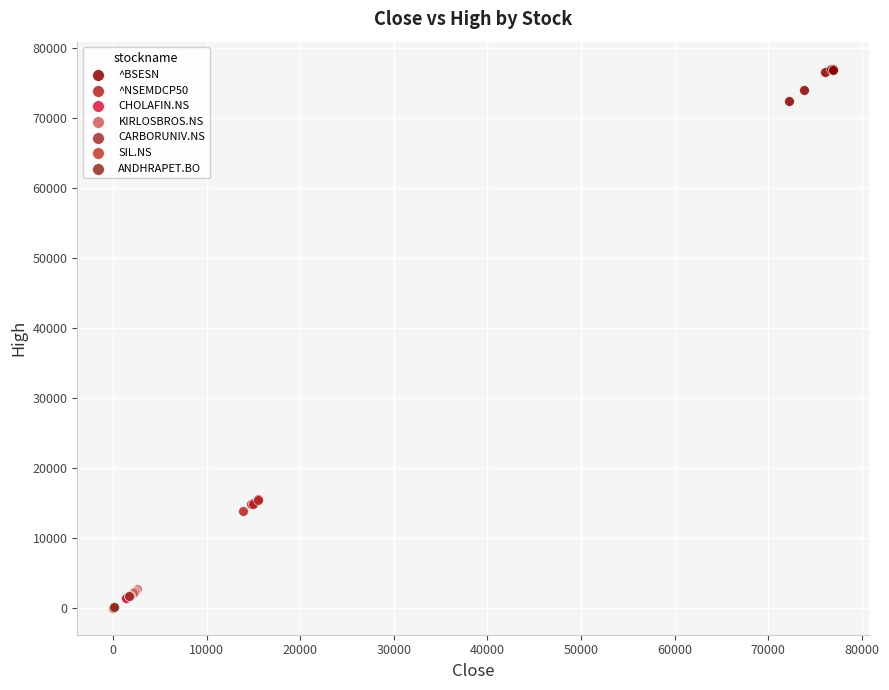

Which series reaches the maximum Y coordinate?

^BSESN